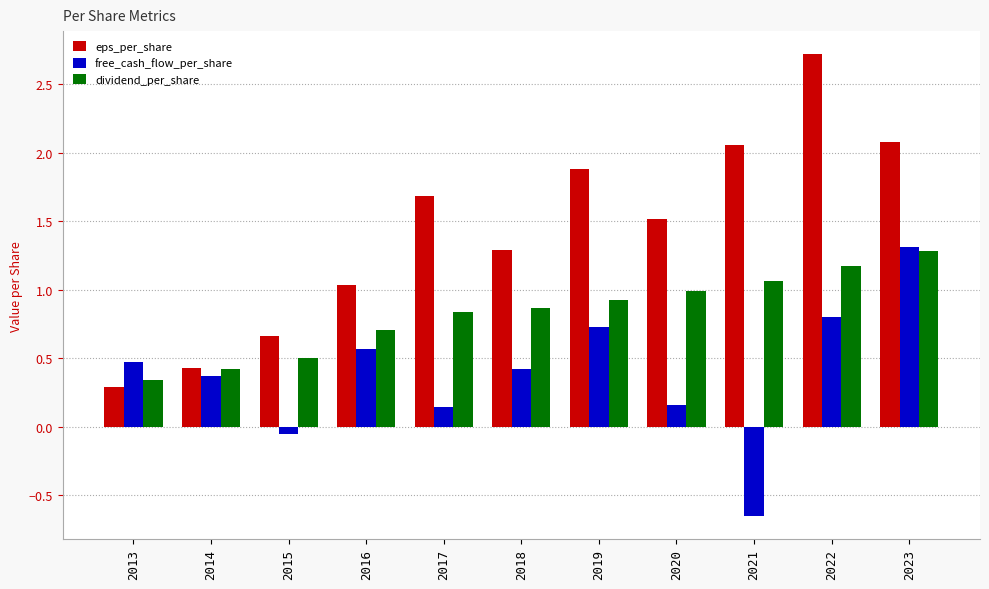

How many values in the free_cash_flow_per_share series exceed 0?

9